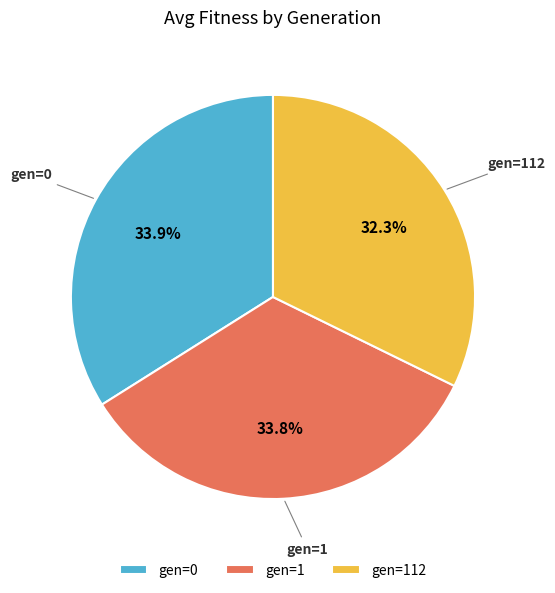

To the nearest percent, what is the average slice percentage?

33%